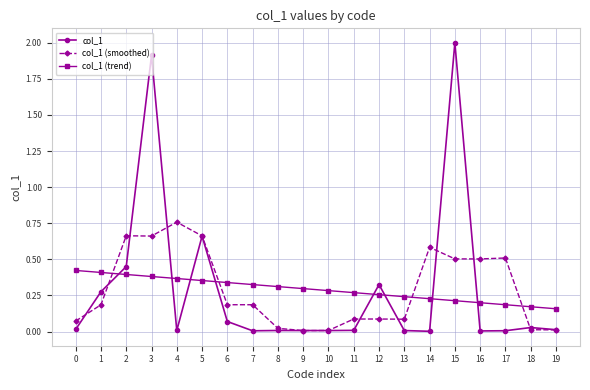

List the series in order of their peak value, highest first.

col_1, col_1 (smoothed), col_1 (trend)